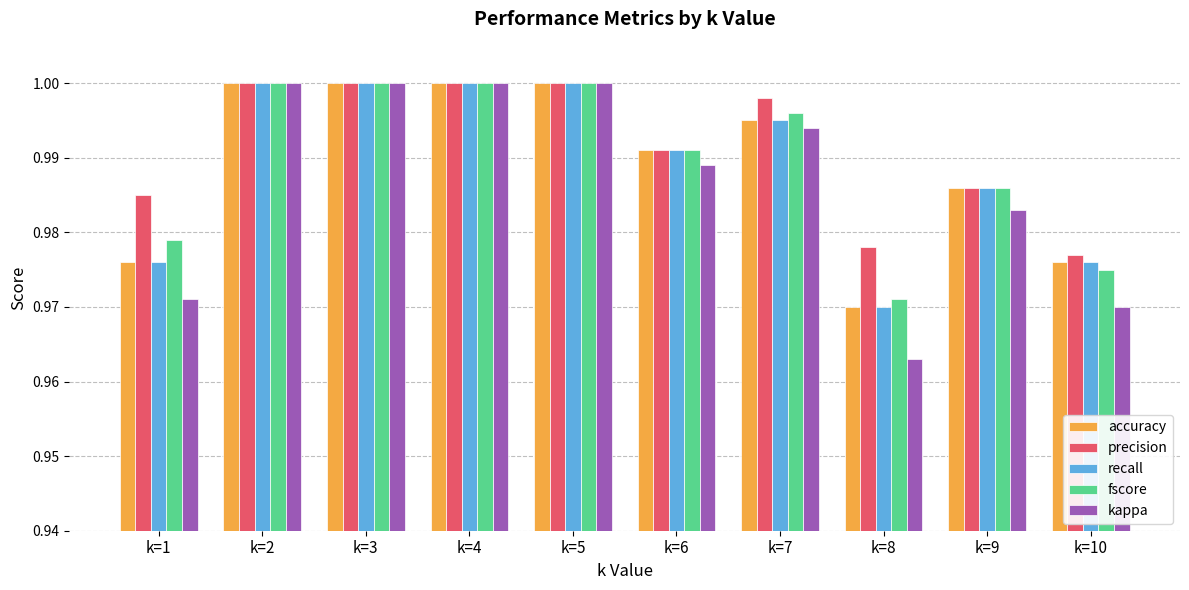

What is the sum of all fscore values?

9.9